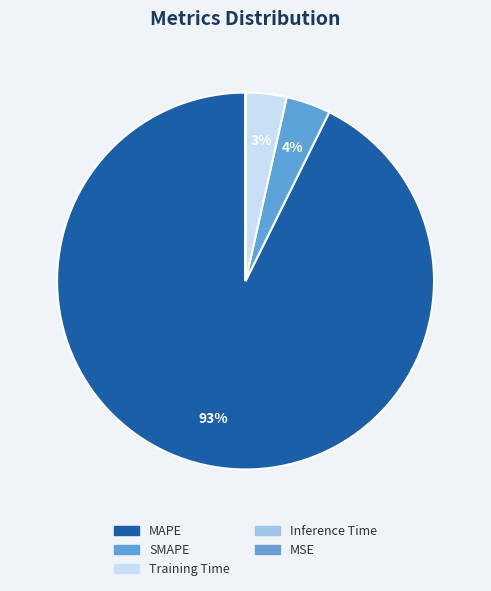

Do SMAPE and Inference Time together represent more than half of the pie?

No